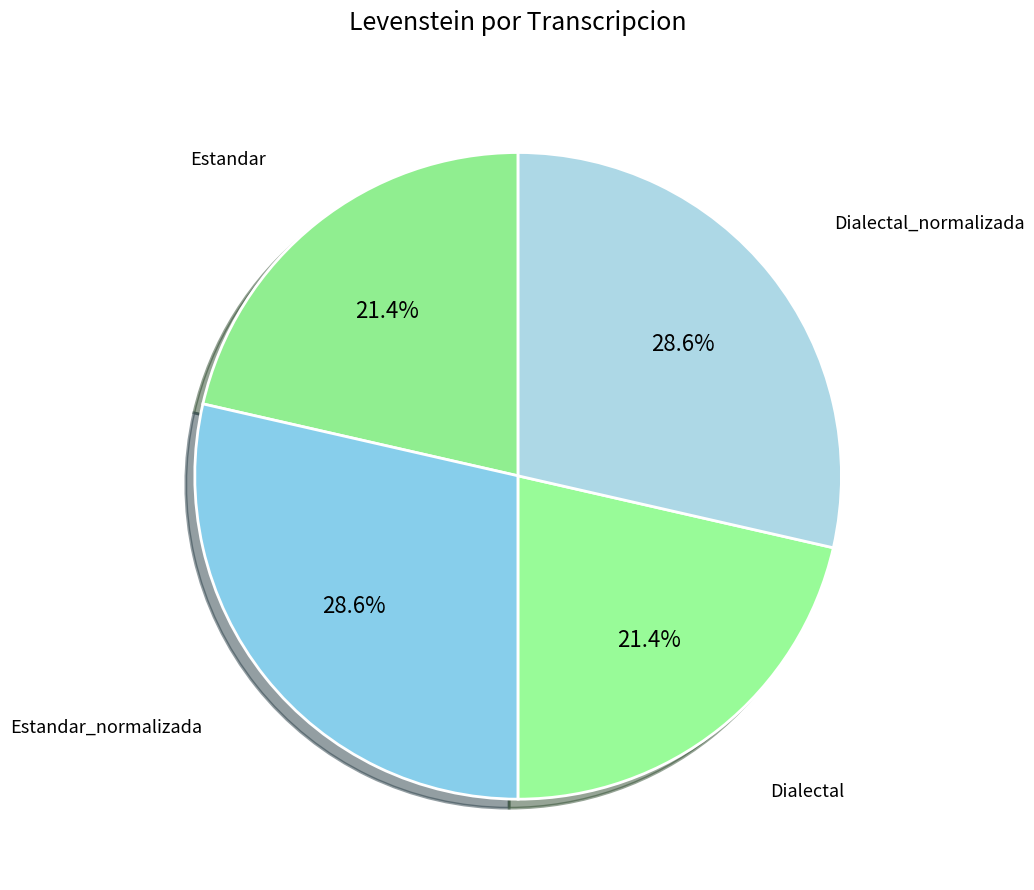

How many segments does this pie chart have?

4